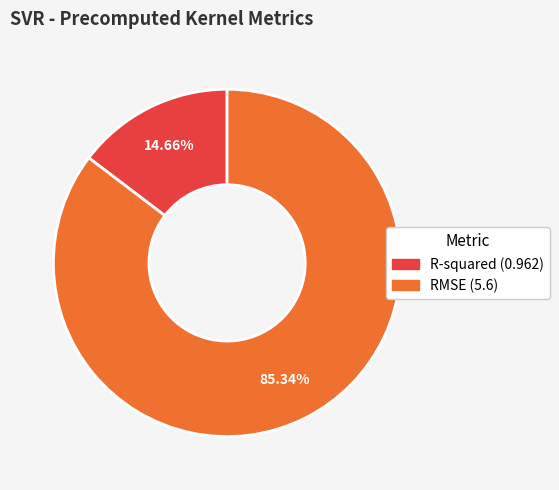

To the nearest percent, what is the average slice percentage?

50%